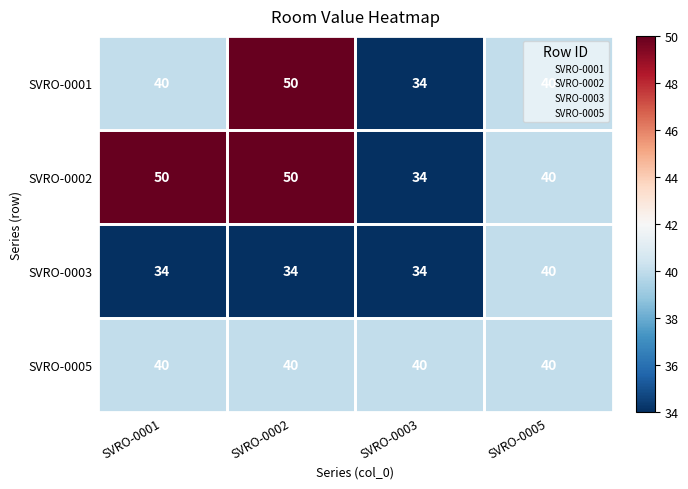

What is the approximate value of SVRO-0003 at SVRO-0002?

34